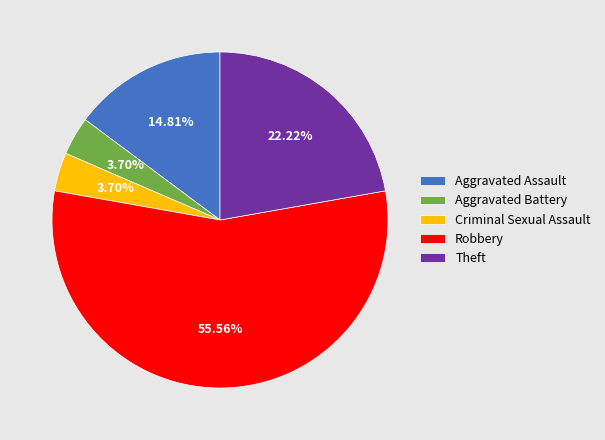

True or false: Robbery accounts for 56% of the total.

True